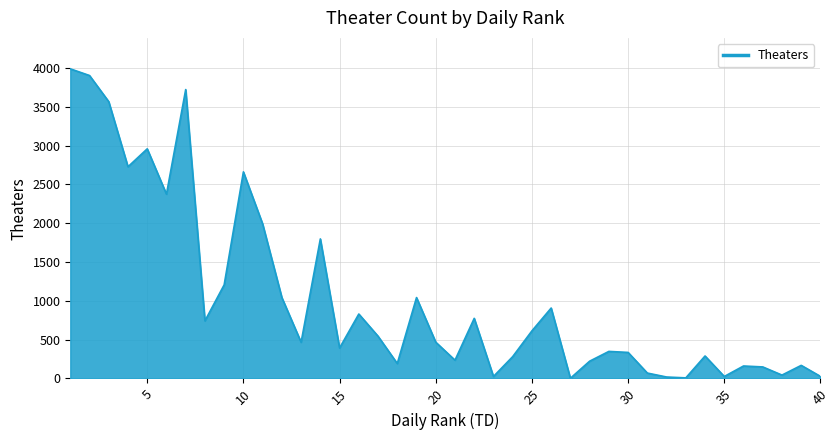

Does the chart display data point markers on the line(s)?

No